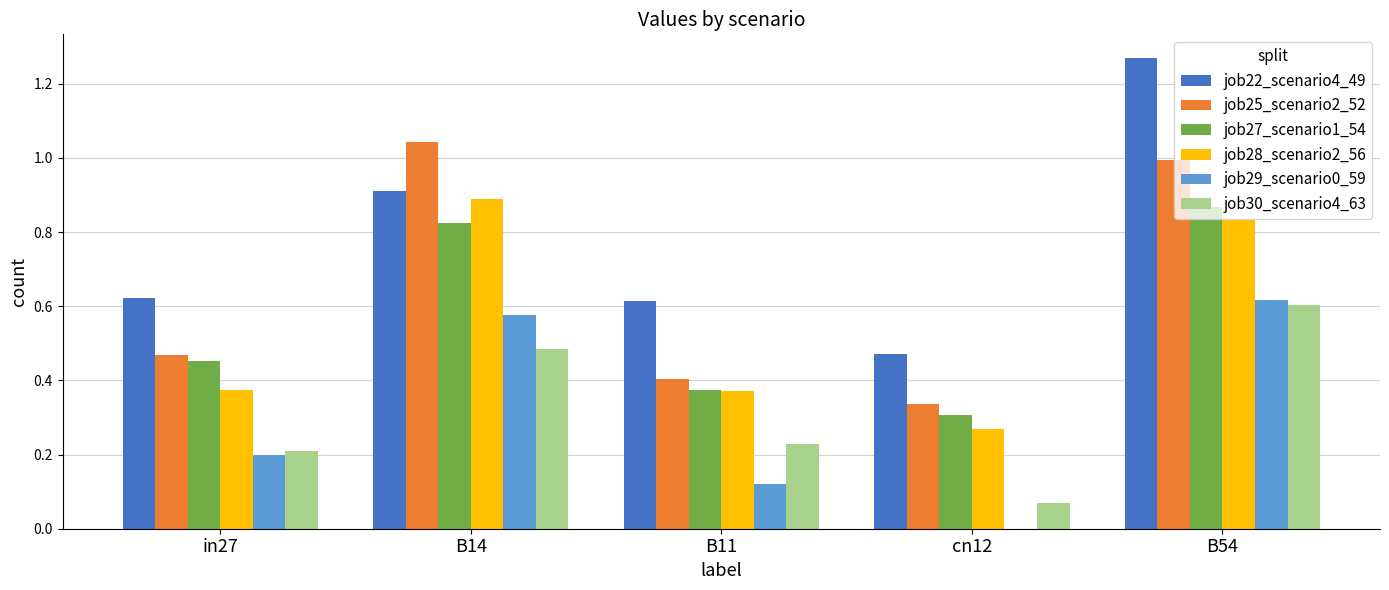

What is the total value across all series at B11?

2.1